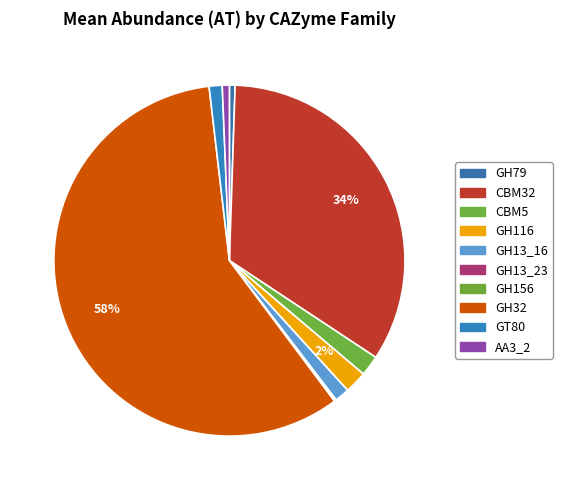

The GH156 slice represents 1% of the pie. True or false?

False